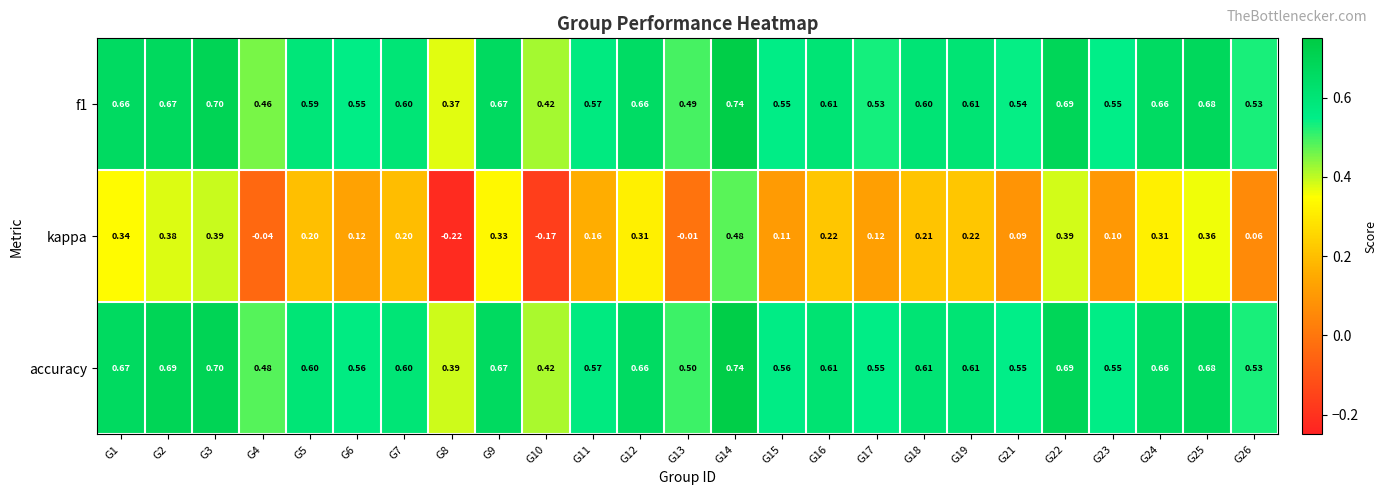

Which series has the widest spread of values?

kappa